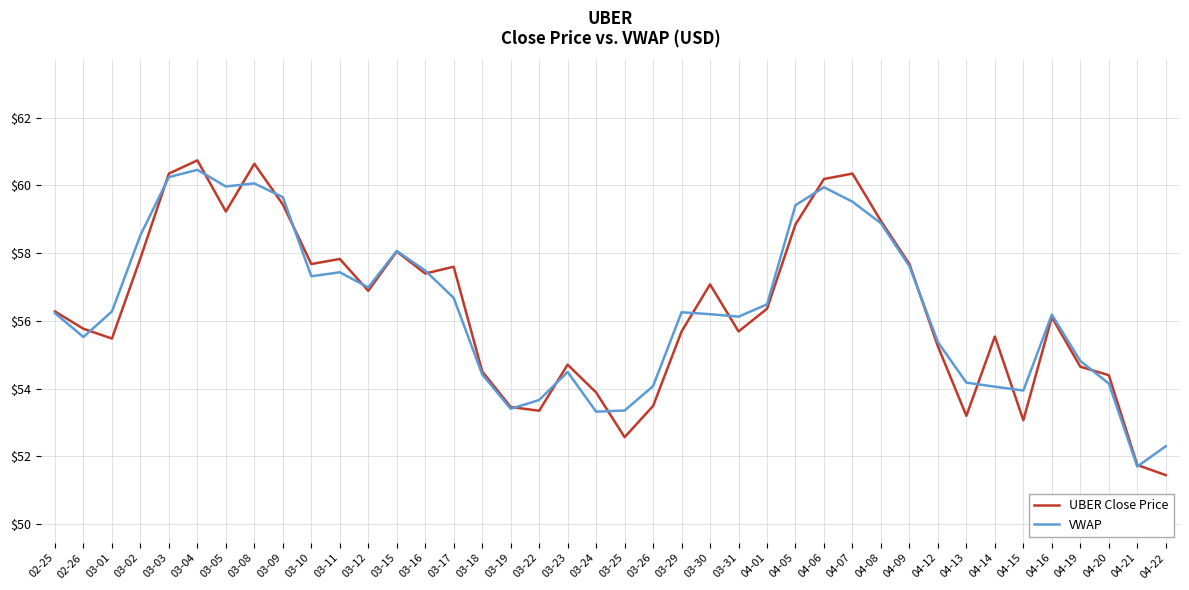

At how many categories does at least one series exceed 55?

27